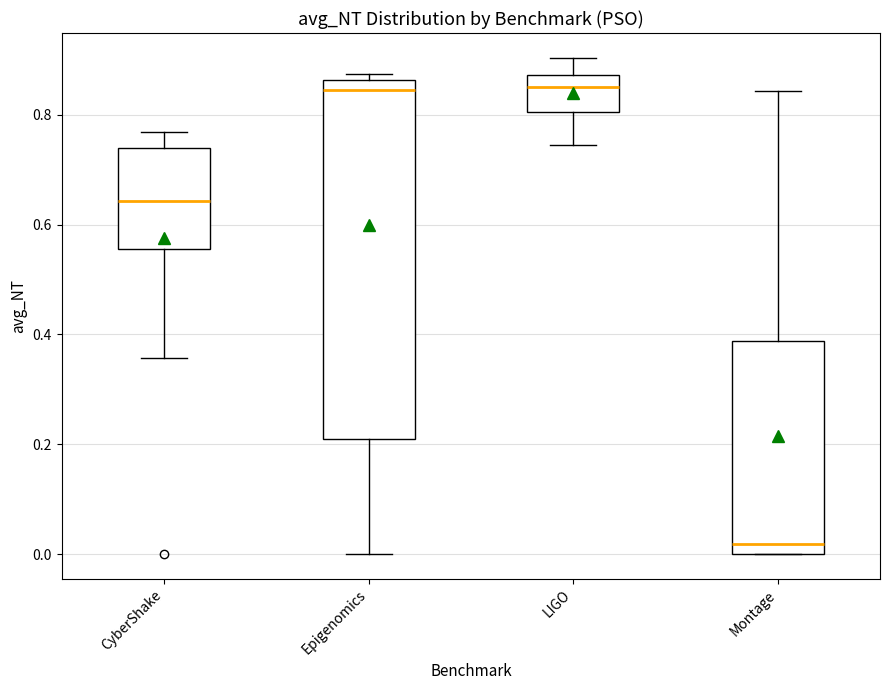

Reading left to right, read every box against the y-axis: the position of its median line, the range the box covers, and the ends of its whiskers. The values are not printed on the chart, so give them approximately, as read against the axis.

CyberShake: median 0.64, box 0.56 to 0.74, whiskers 0.36 to 0.76
Epigenomics: median 0.84, box 0.20 to 0.86, whiskers 0.00 to 0.88
LIGO: median 0.86, box 0.80 to 0.88, whiskers 0.74 to 0.90
Montage: median 0.02, box 0.00 to 0.38, whiskers 0.00 to 0.84